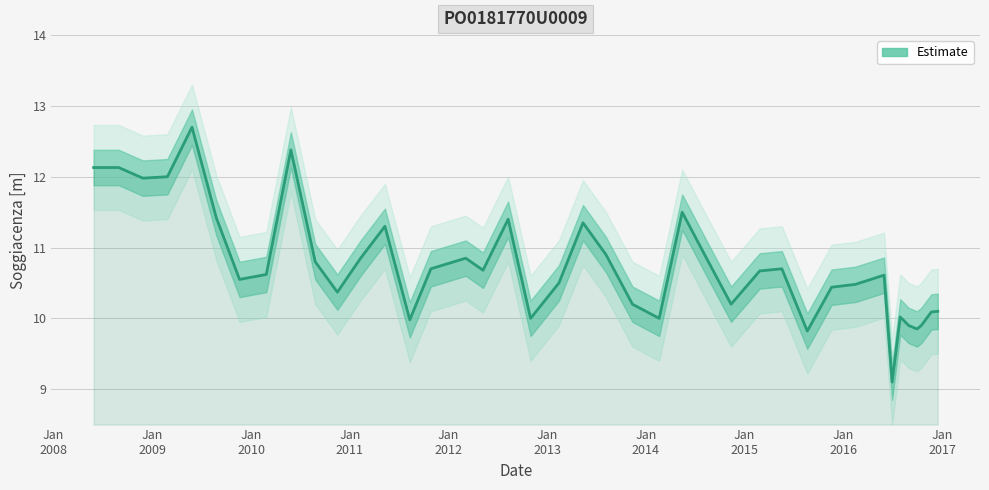

Where is the first local minimum?

Jan
2009